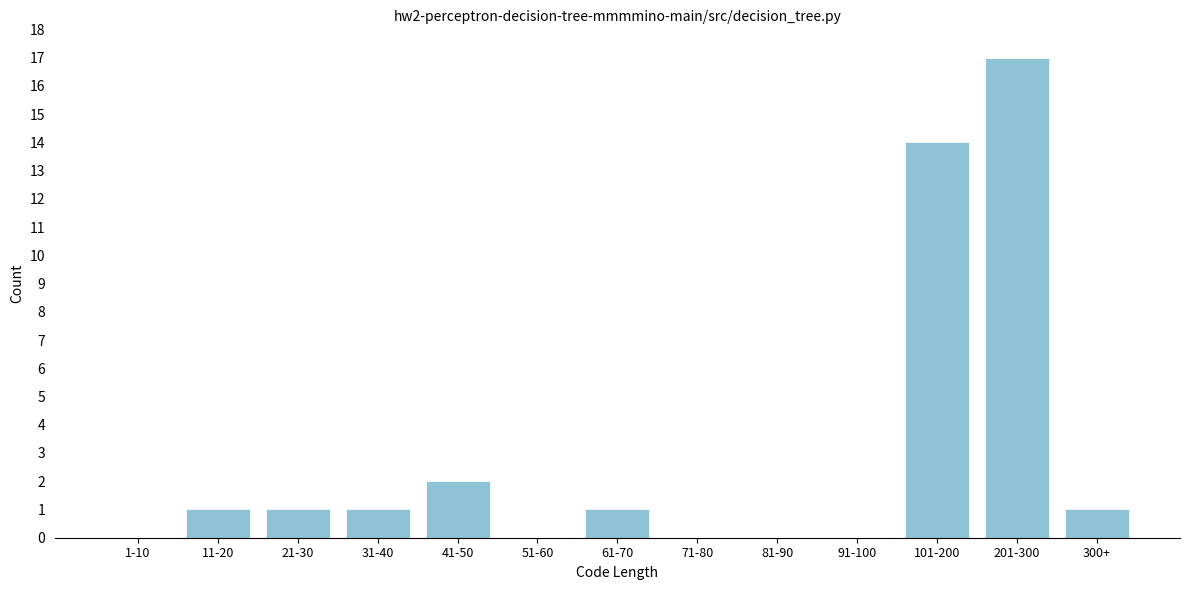

Reading left to right, list all the values displayed in this chart.

1-10=0	11-20=1	21-30=1	31-40=1	41-50=2	51-60=0	61-70=1	71-80=0	81-90=0	91-100=0	101-200=14	201-300=17	300+=1